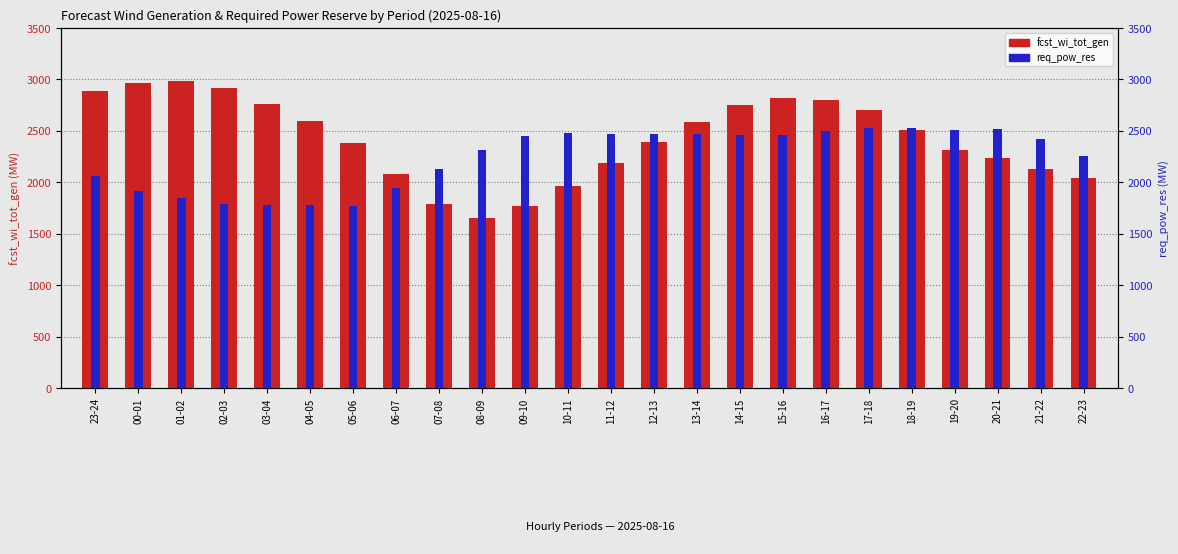

At which category does the chart reach its minimum across all series?

08-09